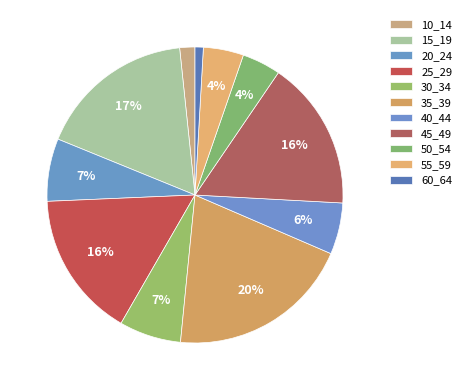

Rank the categories by value from highest to lowest.

35_39, 15_19, 45_49, 25_29, 20_24, 30_34, 40_44, 55_59, 50_54, 10_14, 60_64